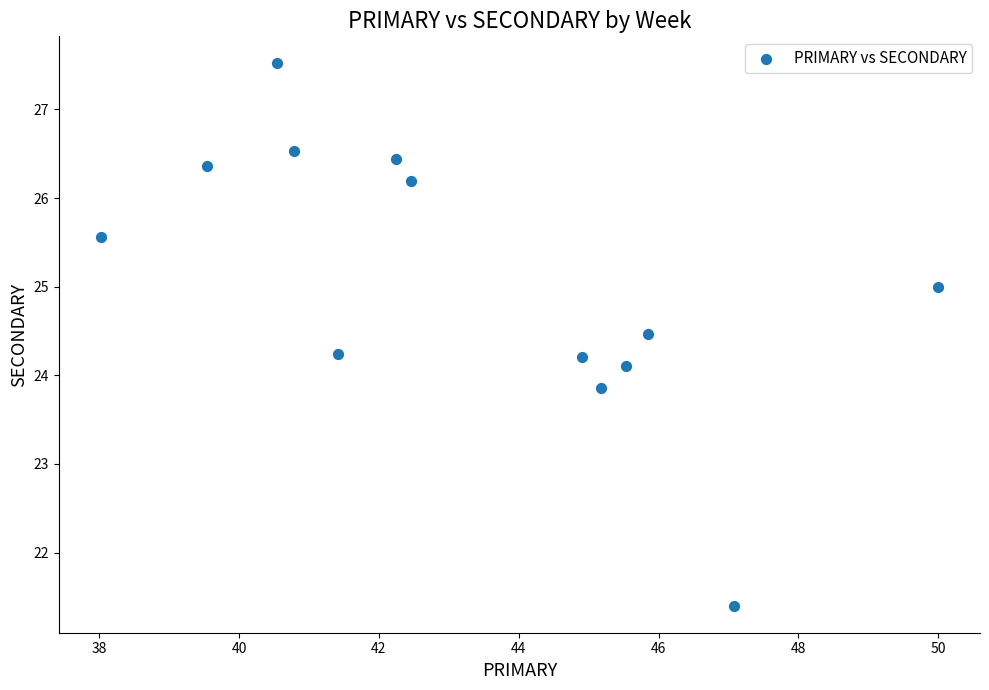

What is the range of X values (max minus min)?

12.0